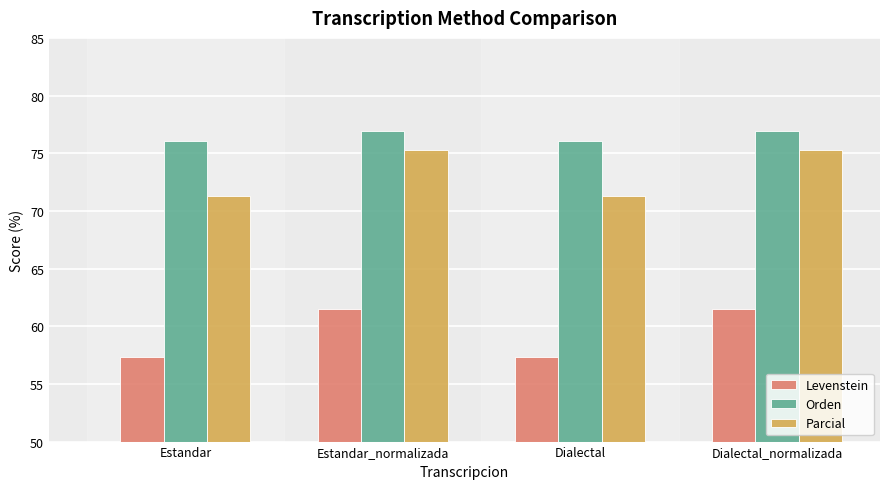

True or false: Parcial has a value of 126.0 at Dialectal_normalizada.

False